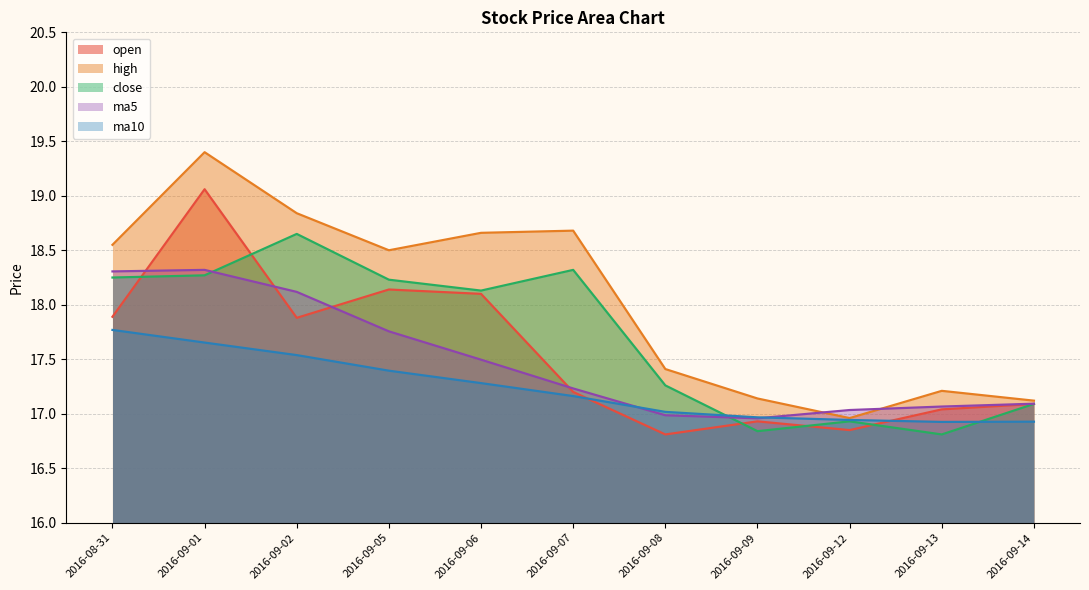

At which category does ma5 reach its first local peak?

2016-09-01